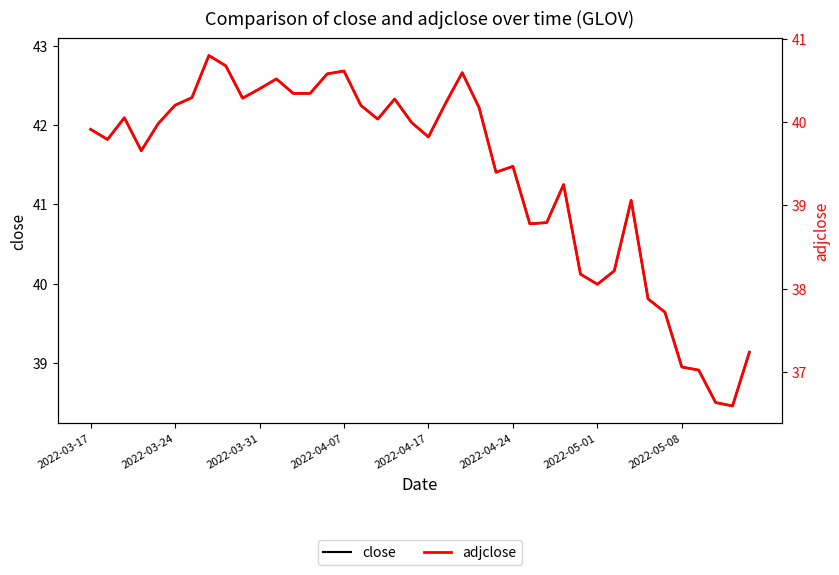

What is the difference between the adjclose values at 2022-03-24 and 2022-05-01?

2.1